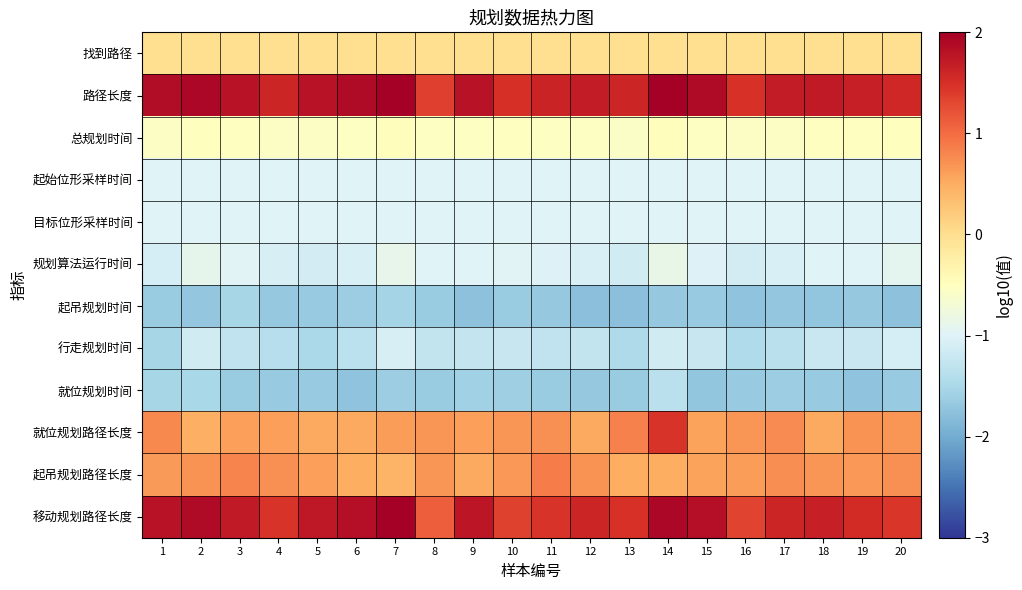

Rank the series at 15 from lowest to highest value.

就位规划时间, 起吊规划时间, 行走规划时间, 规划算法运行时间, 目标位形采样时间, 起始位形采样时间, 总规划时间, 找到路径, 起吊规划路径长度, 就位规划路径长度, 移动规划路径长度, 路径长度